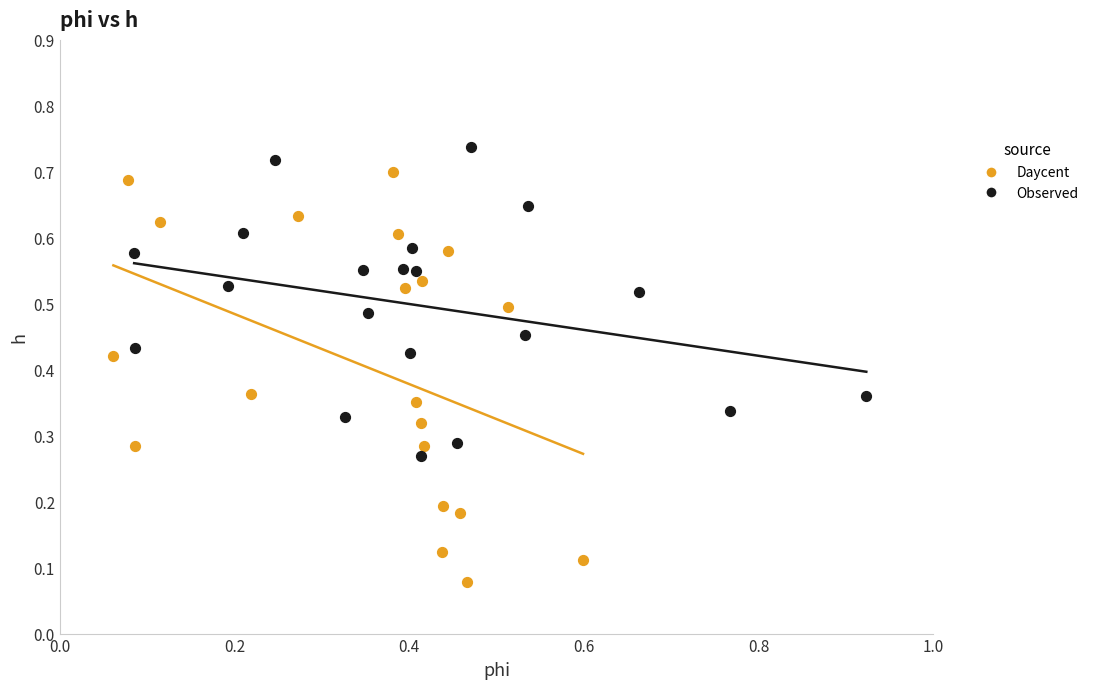

Which series reaches the minimum Y coordinate?

Daycent